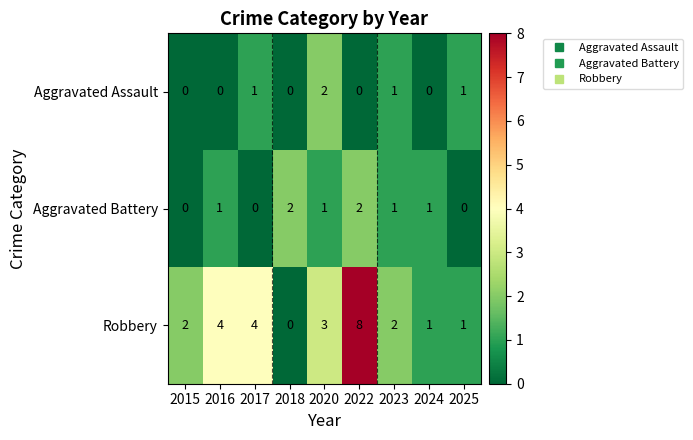

At which category is the sum across all series the highest?

2022